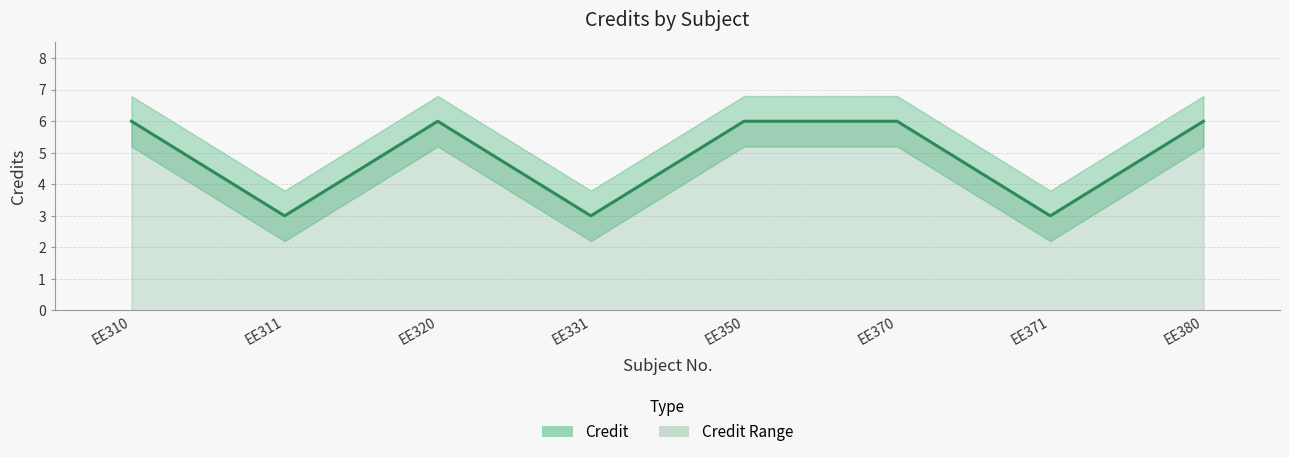

What is the maximum value shown in the chart?

6